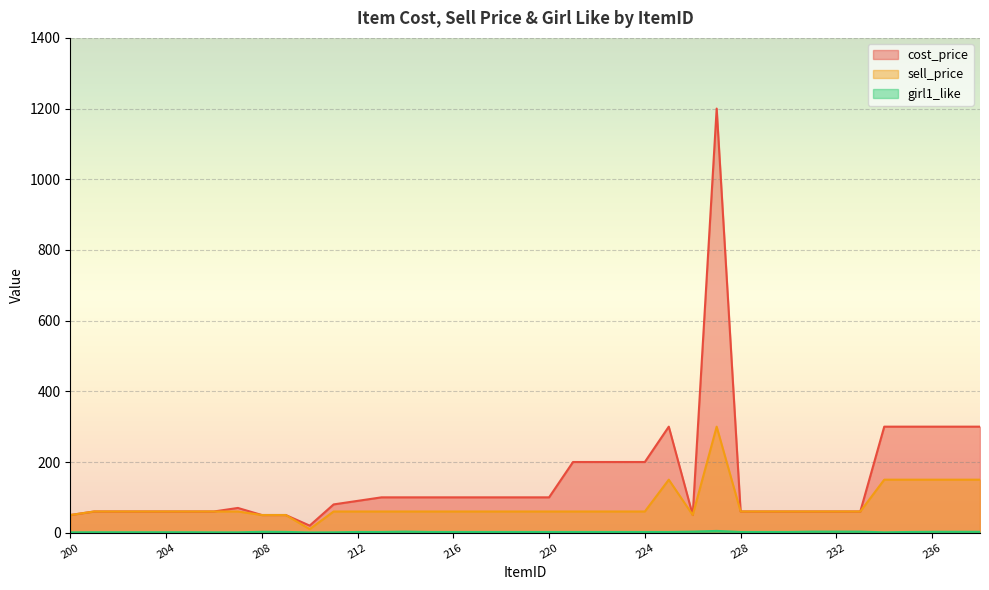

List the labels in order of girl1_like value, smallest first.

210, 200, 206, 207, 211, 234, 201, 202, 203, 204, 205, 212, 213, 215, 216, 217, 218, 219, 220, 221, 222, 223, 224, 225, 228, 229, 230, 235, 209, 208, 236, 237, 238, 214, 226, 231, 232, 233, 227